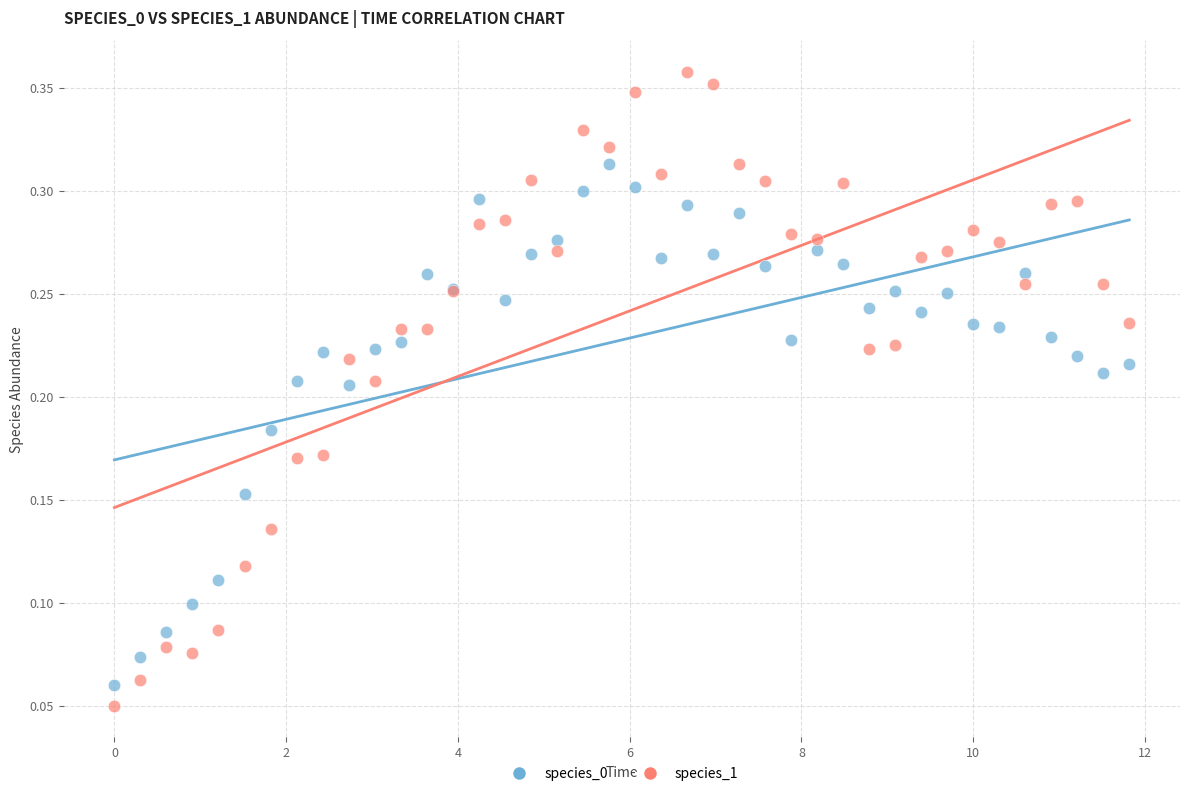

What are all the series names shown in the legend?

species_0, species_1